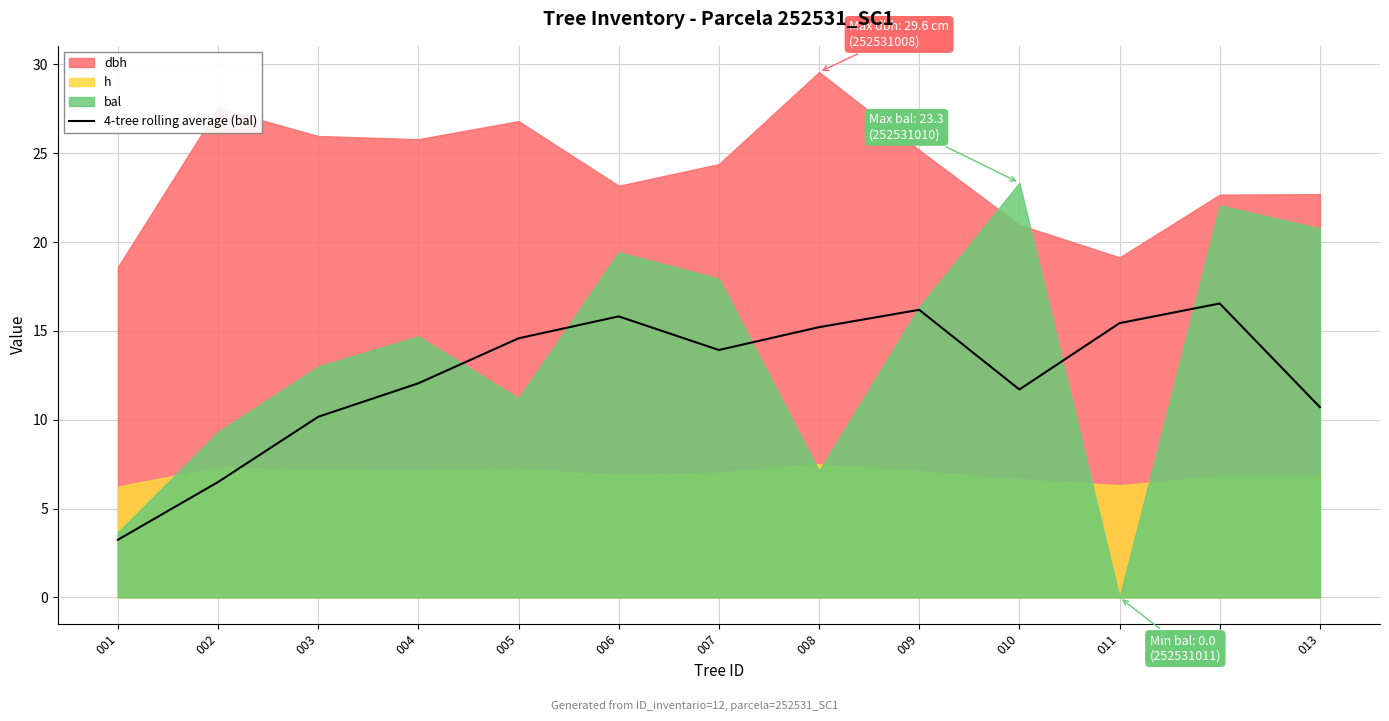

Count the number of values greater than 13.

7